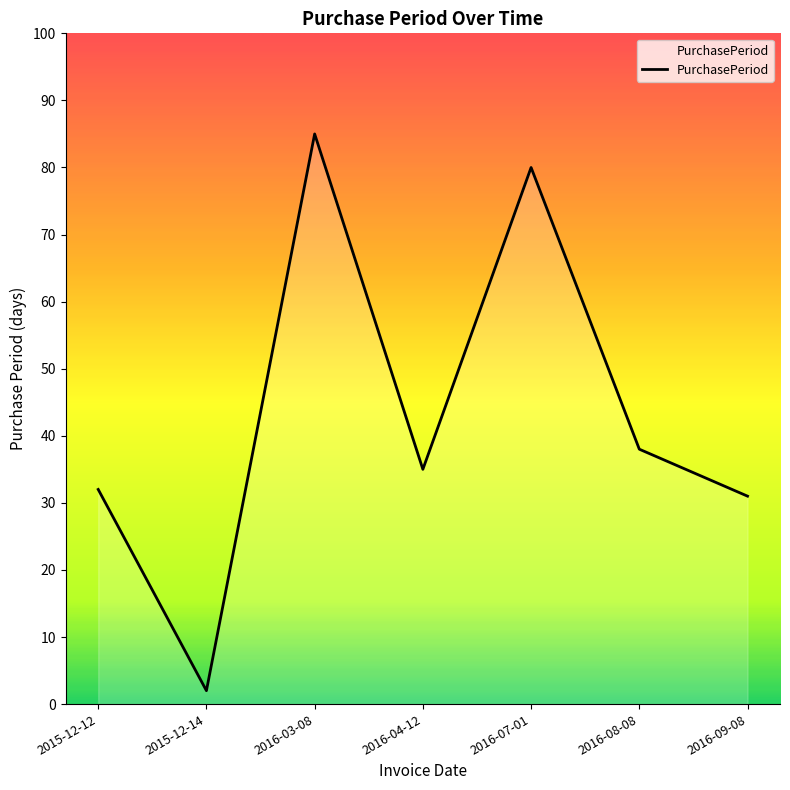

At which label is the value closest to 43?

2016-08-08